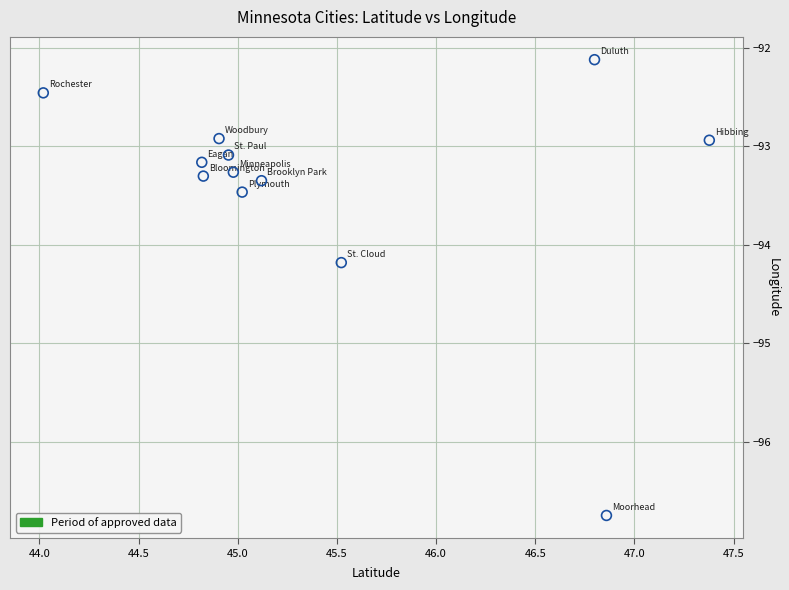

What Y value in the scatter plot is closest to -94?

-94.2